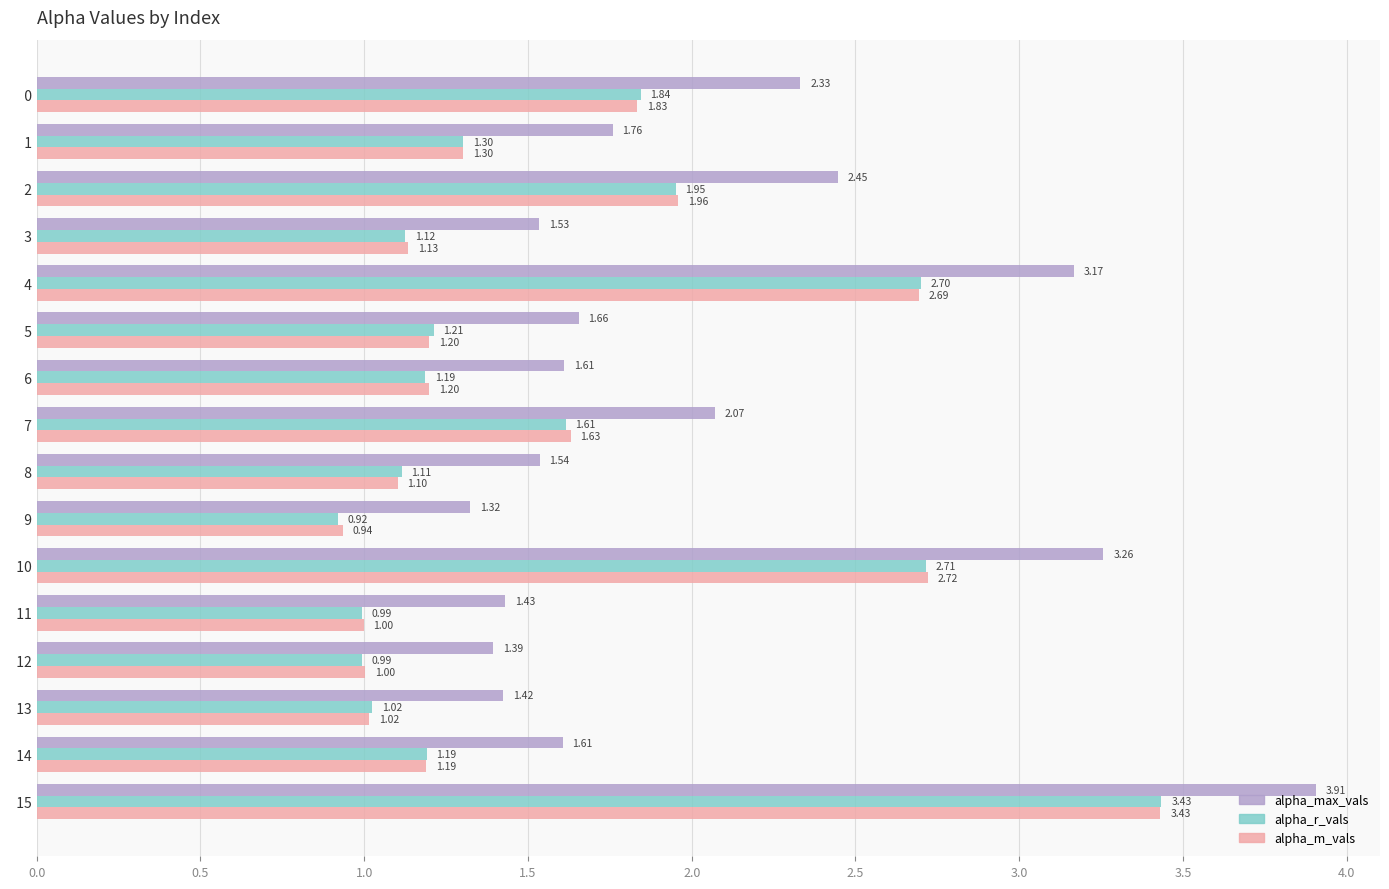

At   11, list the series in order from largest to smallest.

alpha_max_vals, alpha_m_vals, alpha_r_vals